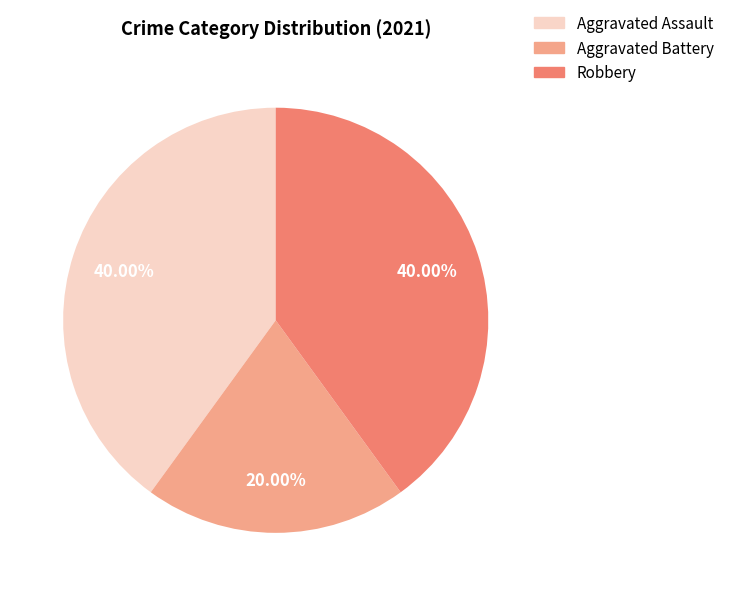

The Robbery slice represents 25% of the pie. True or false?

False